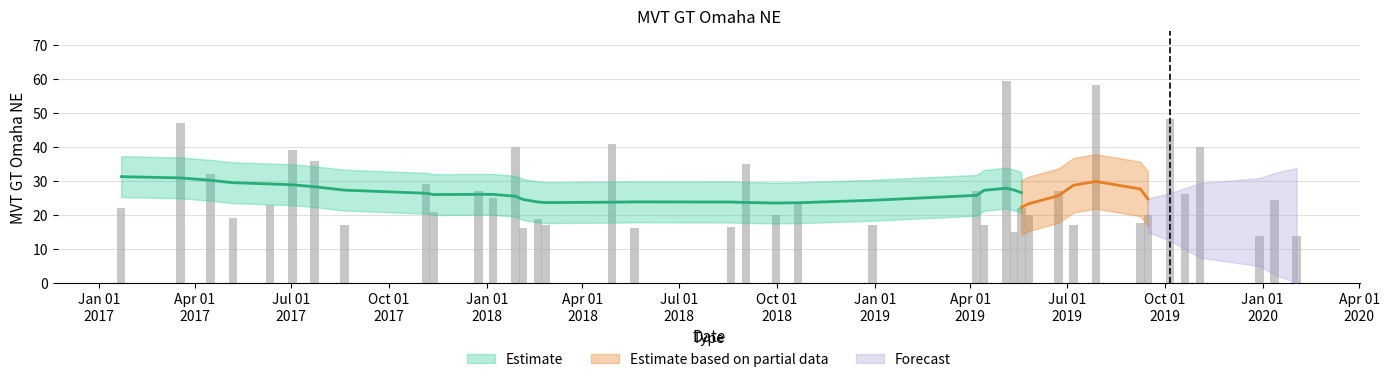

True or false: the data shows 27.3 at 17.

False